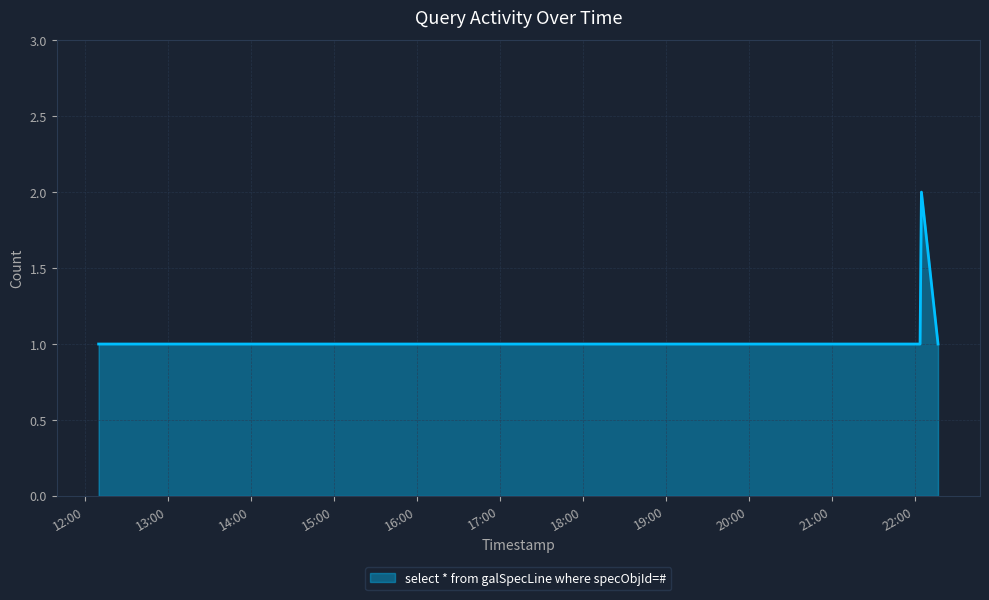

What is the sum of all values?

8